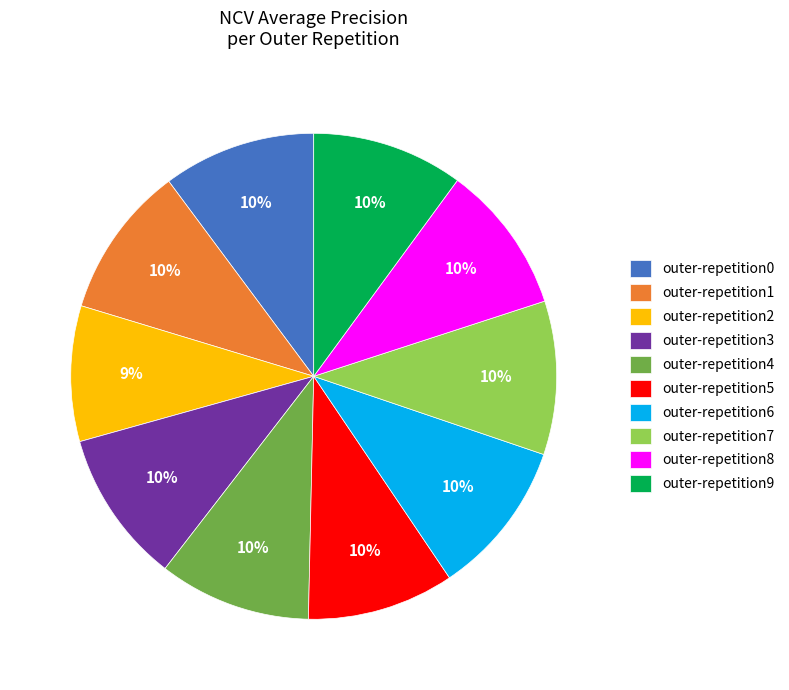

What is the smallest slice in the pie chart?

outer-repetition2